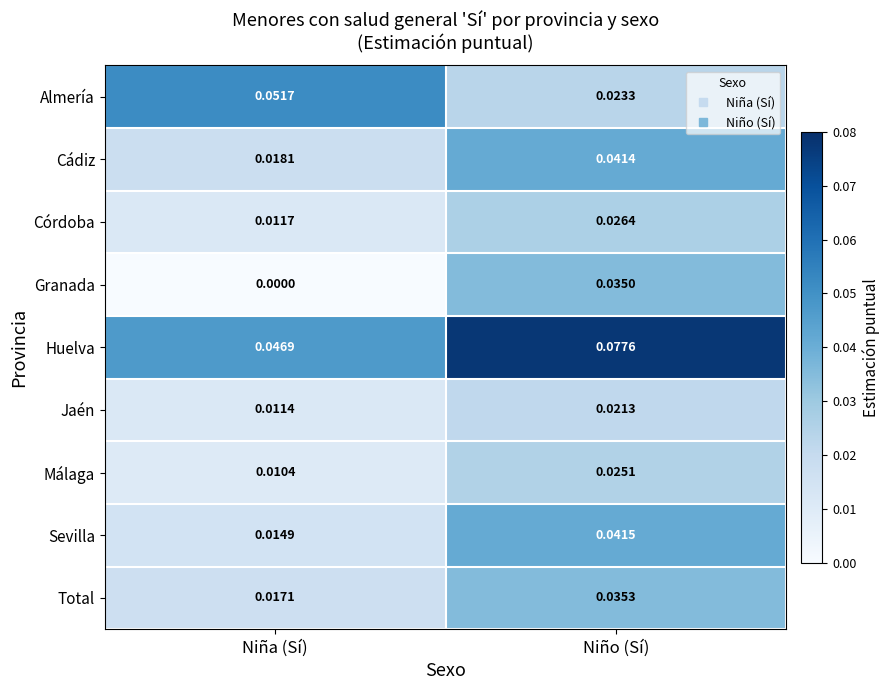

How many data points does each series have?

2